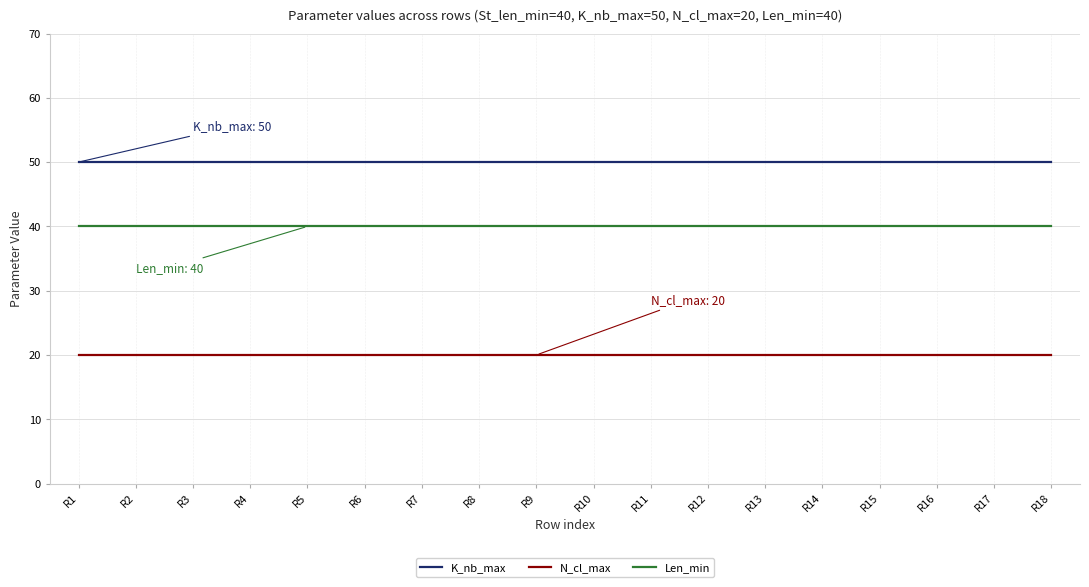

What is the spread (max minus min) of values at R2?

30